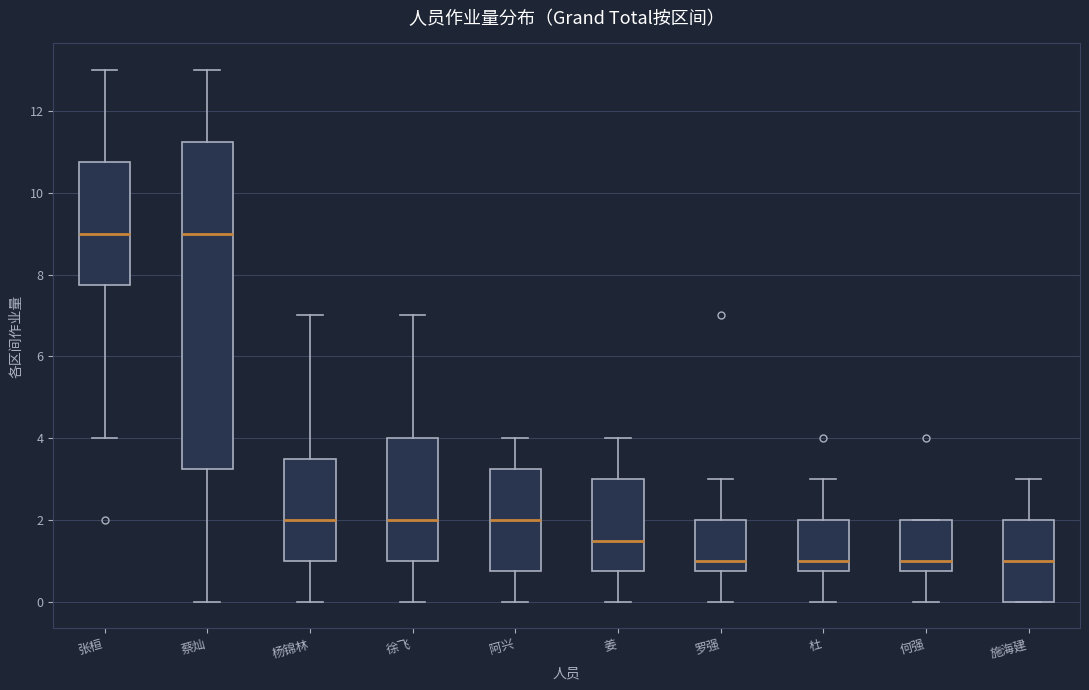

Comparing the boxes themselves (not the whiskers), which one is the tallest?

蔡灿